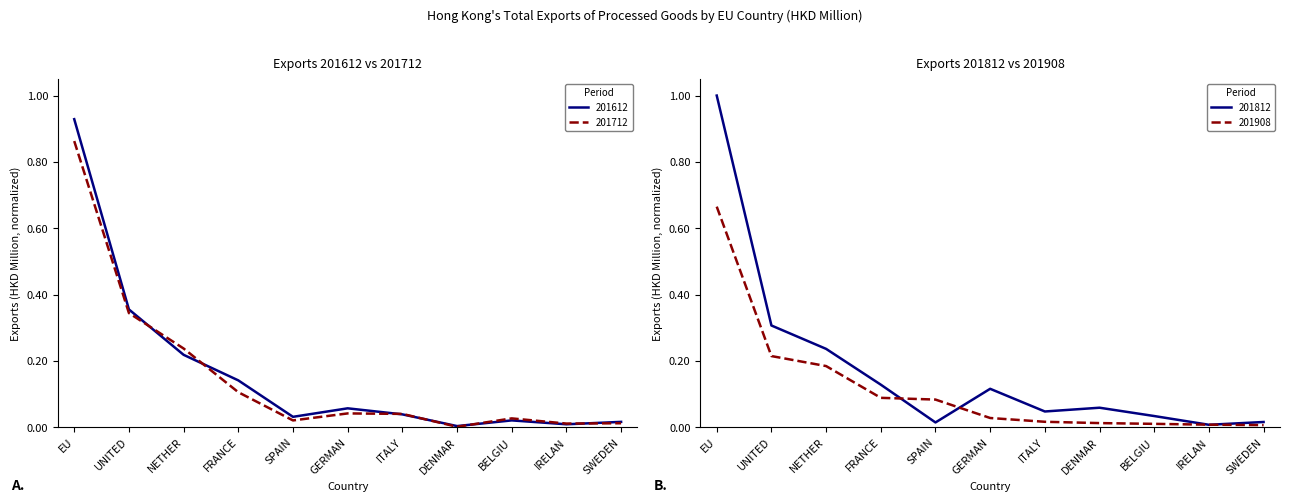

Rank the series by their average value, from lowest to highest.

201908, 201712, 201612, 201812